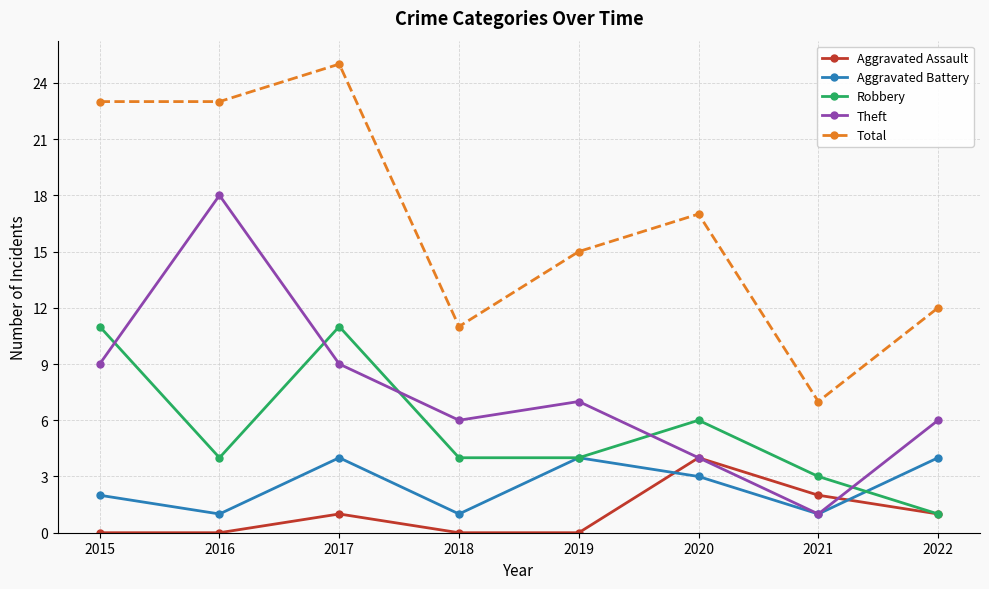

Is the value of Theft at 2019 greater than the value of Aggravated Battery at 2016?

Yes